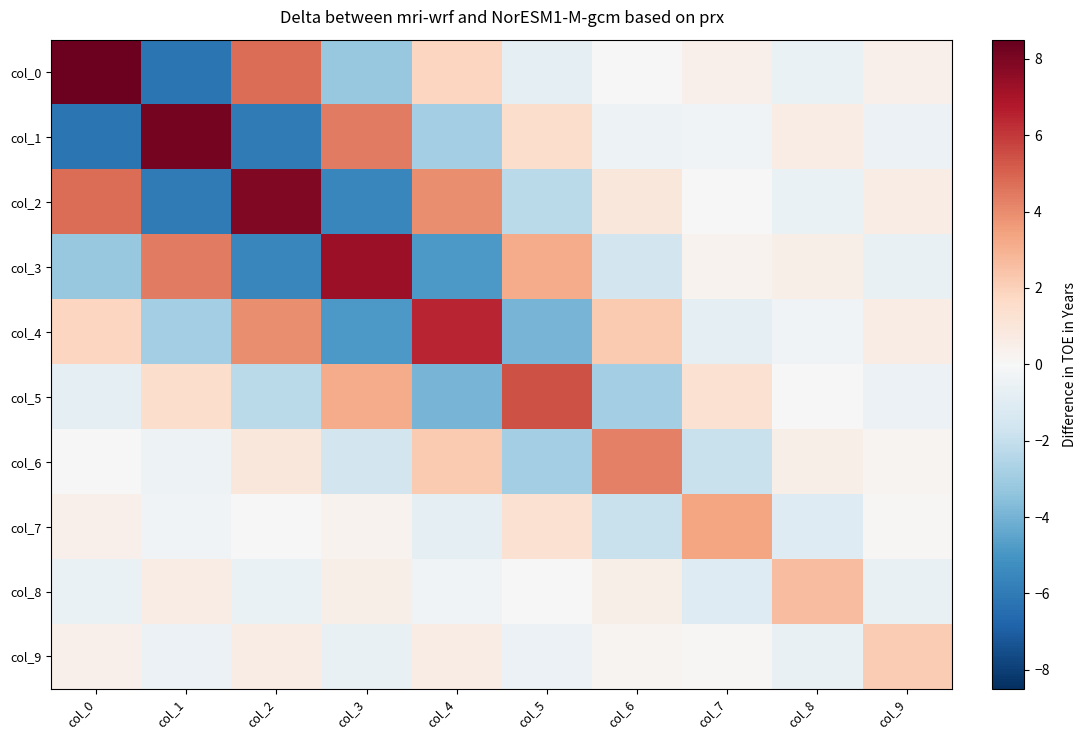

Reading right to left, list all the values displayed in this chart.

col_0: col_9=0.4	col_8=-0.6	col_7=0.4	col_6=-0.0	col_5=-0.8	col_4=1.9	col_3=-3.2	col_2=4.7	col_1=-6.2	col_0=8.3
col_1: col_9=-0.5	col_8=0.6	col_7=-0.3	col_6=-0.4	col_5=1.5	col_4=-2.9	col_3=4.4	col_2=-6.0	col_1=8.2	col_0=-6.2
col_2: col_9=0.6	col_8=-0.6	col_7=0.1	col_6=0.9	col_5=-2.3	col_4=3.9	col_3=-5.6	col_2=7.8	col_1=-6.0	col_0=4.7
col_3: col_9=-0.6	col_8=0.5	col_7=0.3	col_6=-1.6	col_5=3.2	col_4=-4.9	col_3=7.3	col_2=-5.6	col_1=4.4	col_0=-3.2
col_4: col_9=0.6	col_8=-0.3	col_7=-0.7	col_6=2.2	col_5=-4.0	col_4=6.5	col_3=-4.9	col_2=3.9	col_1=-2.9	col_0=1.9
col_5: col_9=-0.5	col_8=-0.0	col_7=1.3	col_6=-2.9	col_5=5.4	col_4=-4.0	col_3=3.2	col_2=-2.3	col_1=1.5	col_0=-0.8
col_6: col_9=0.2	col_8=0.5	col_7=-1.9	col_6=4.3	col_5=-2.9	col_4=2.2	col_3=-1.6	col_2=0.9	col_1=-0.4	col_0=-0.0
col_7: col_9=0.1	col_8=-1.1	col_7=3.3	col_6=-1.9	col_5=1.3	col_4=-0.7	col_3=0.3	col_2=0.1	col_1=-0.3	col_0=0.4
col_8: col_9=-0.6	col_8=2.6	col_7=-1.1	col_6=0.5	col_5=-0.0	col_4=-0.3	col_3=0.5	col_2=-0.6	col_1=0.6	col_0=-0.6
col_9: col_9=2.1	col_8=-0.6	col_7=0.1	col_6=0.2	col_5=-0.5	col_4=0.6	col_3=-0.6	col_2=0.6	col_1=-0.5	col_0=0.4